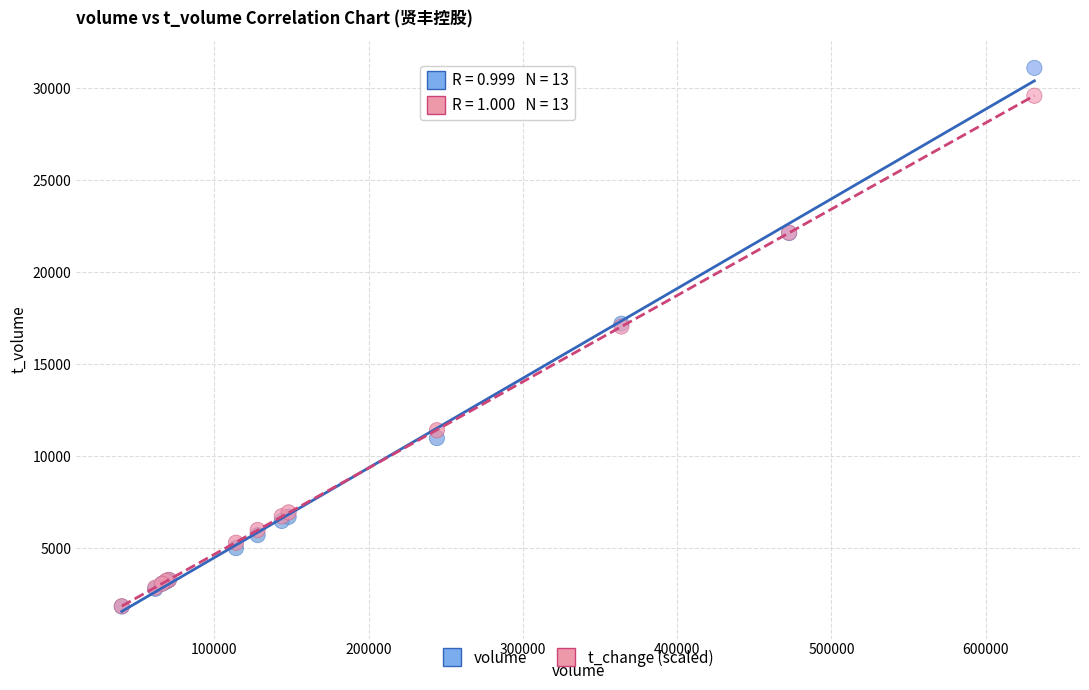

What are all the series names shown in the legend?

volume, t_change (scaled)